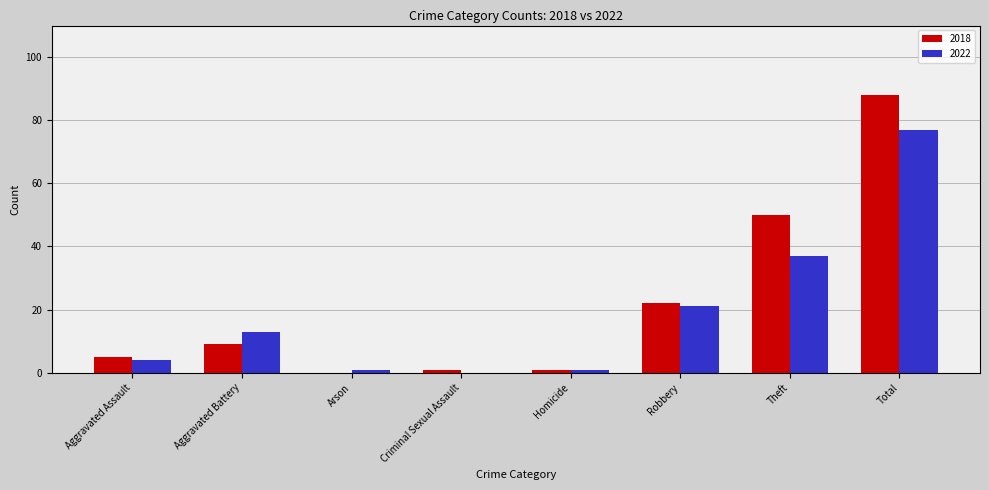

What is the sum of the 2022 values at Criminal Sexual Assault and Aggravated Assault?

4